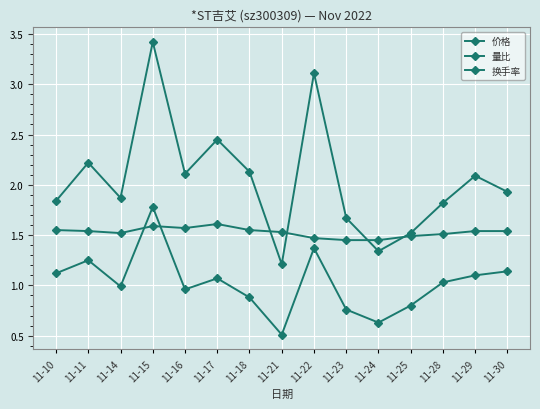

At which label is 价格 closest to 1?

11-23